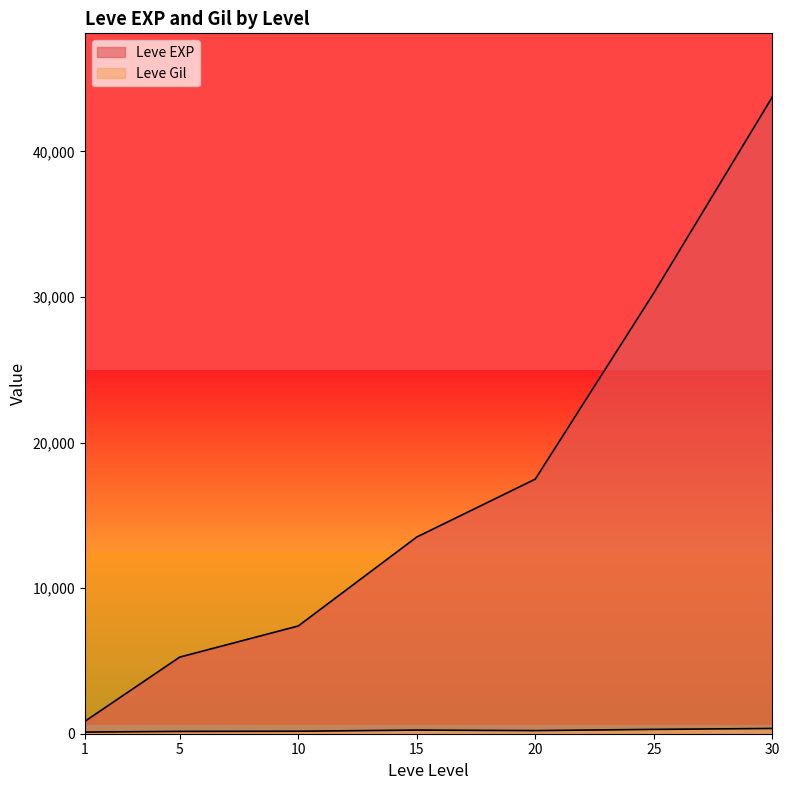

True or false: Leve EXP and Leve Gil intersect in this chart.

False